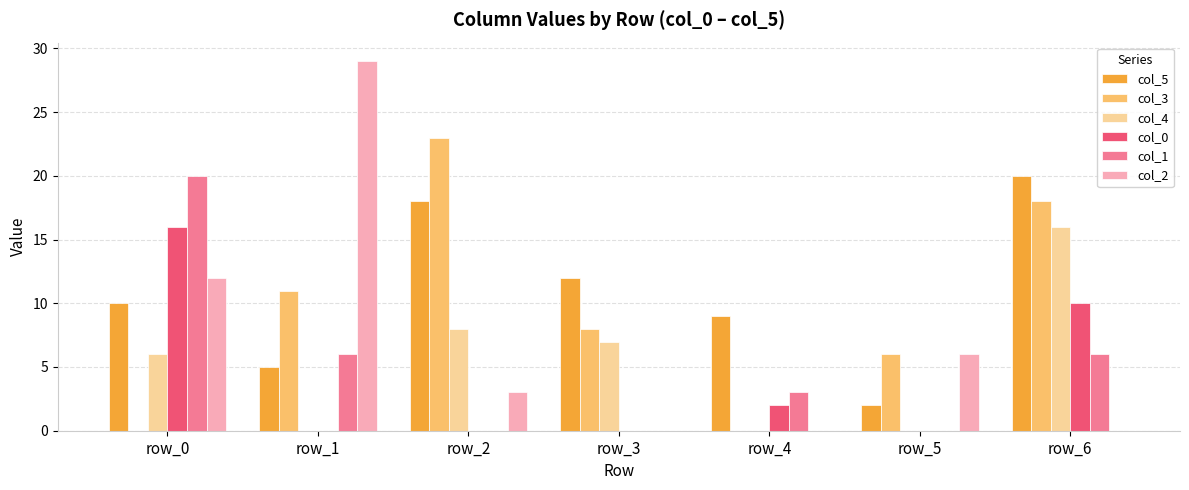

How many series are shown in this chart?

6